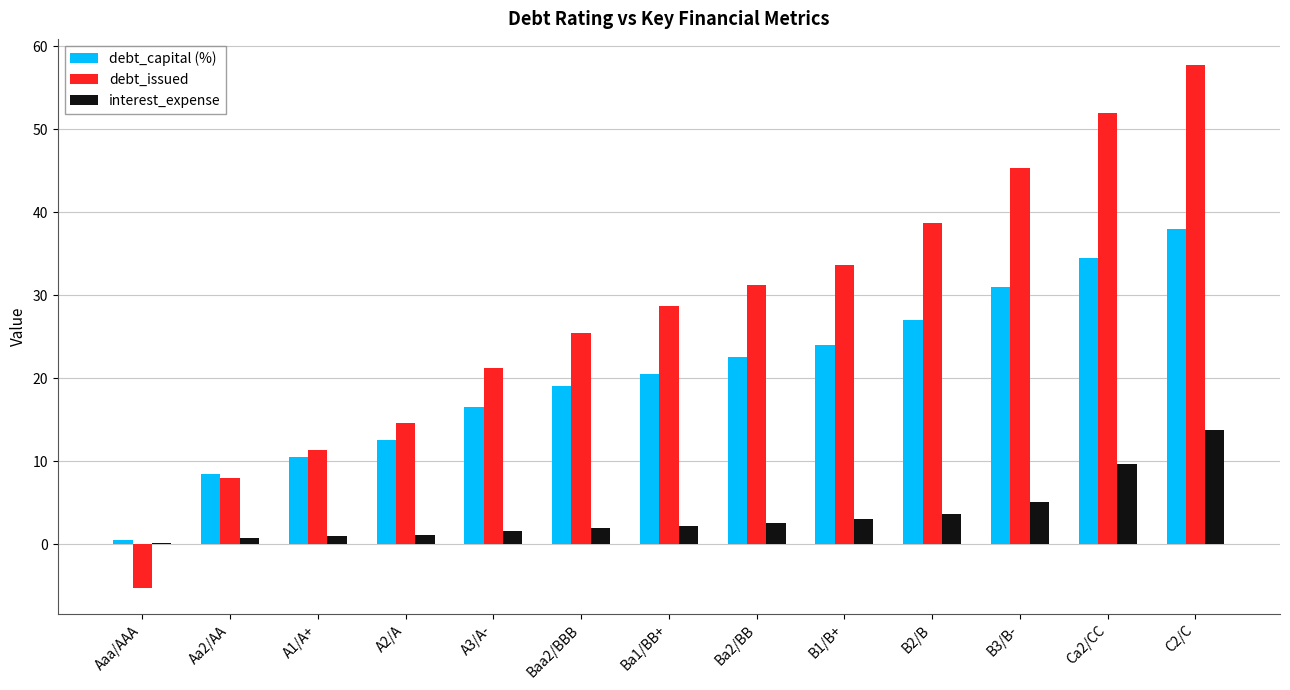

Is it true that interest_expense equals 1.1 at A2/A?

True